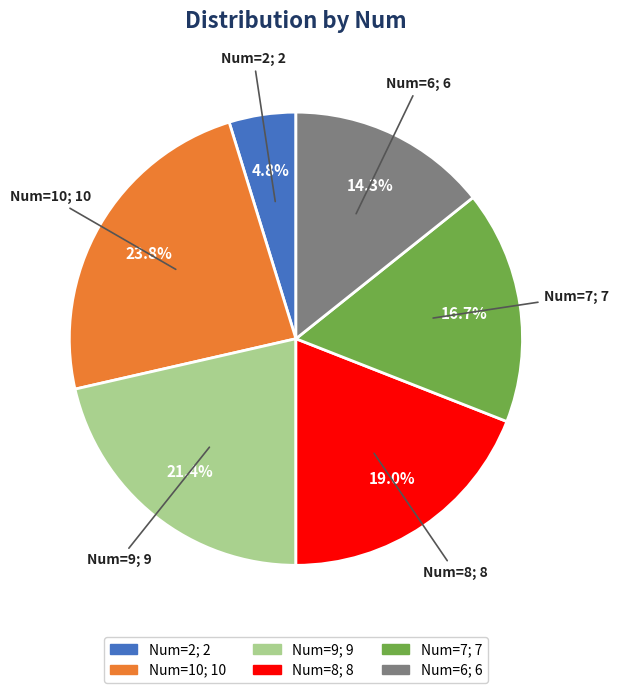

Is there any slice that represents more than half of the pie?

No